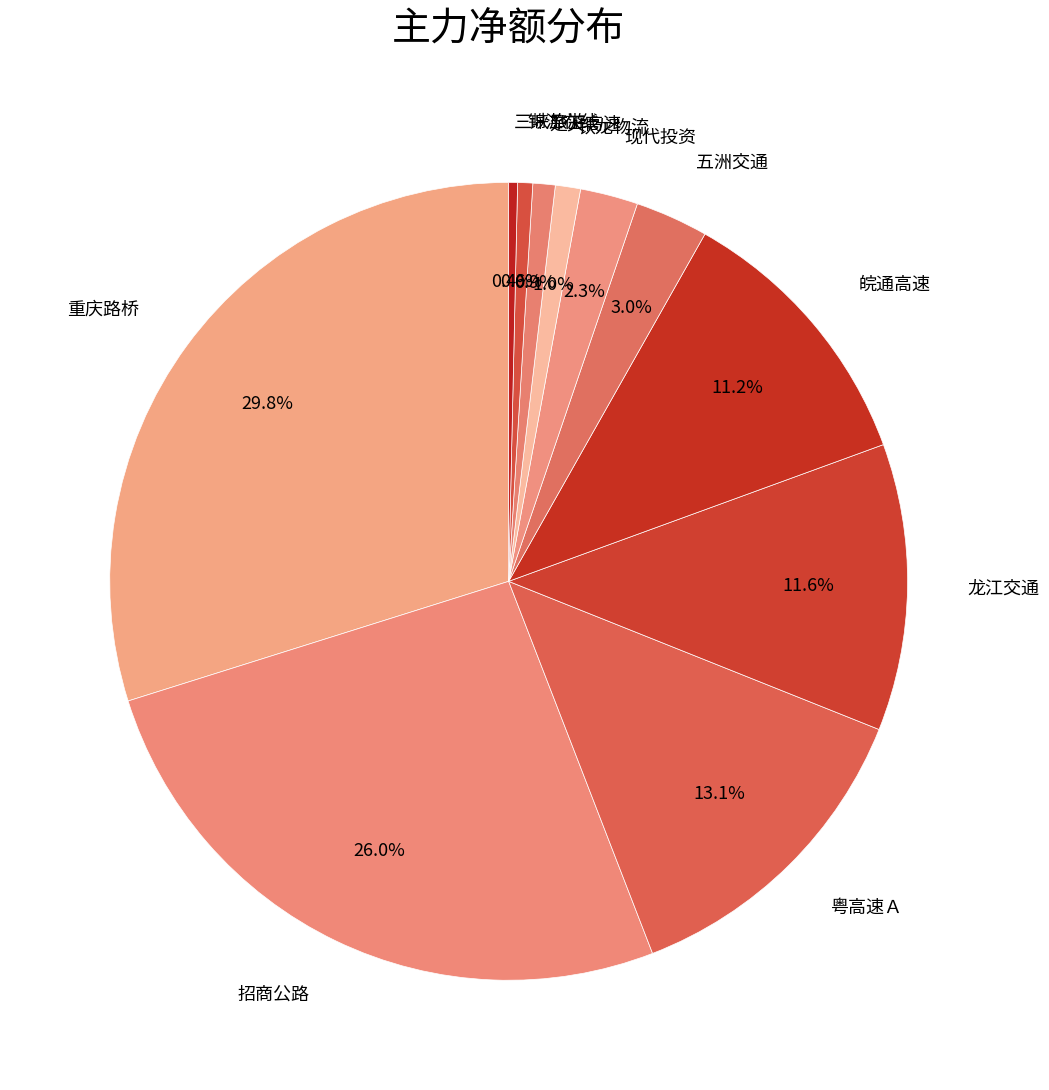

How many segments does this pie chart have?

11